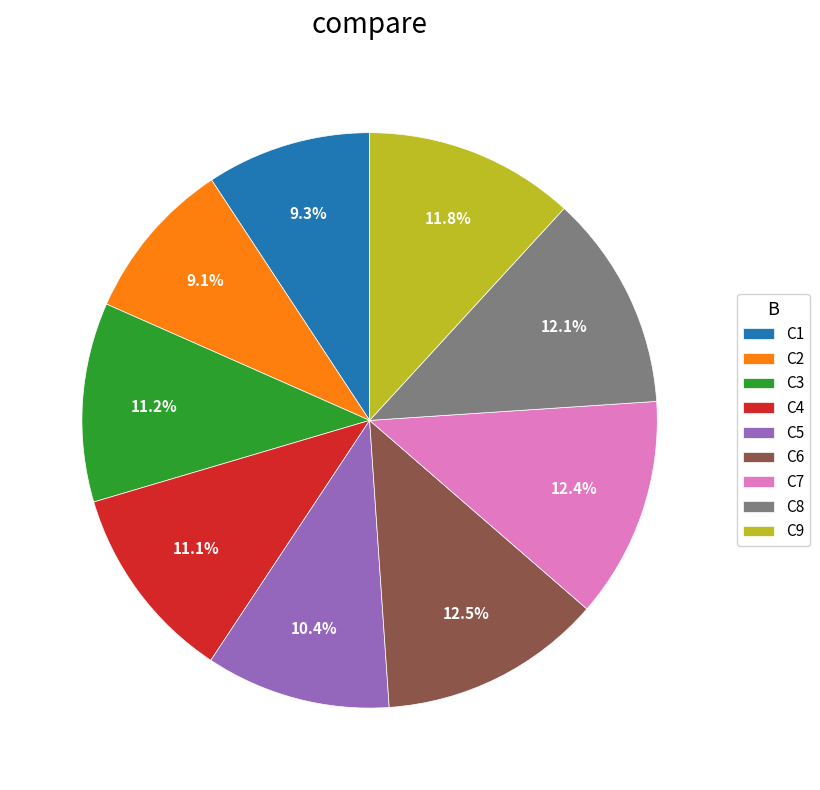

How many slices are in this pie chart?

9